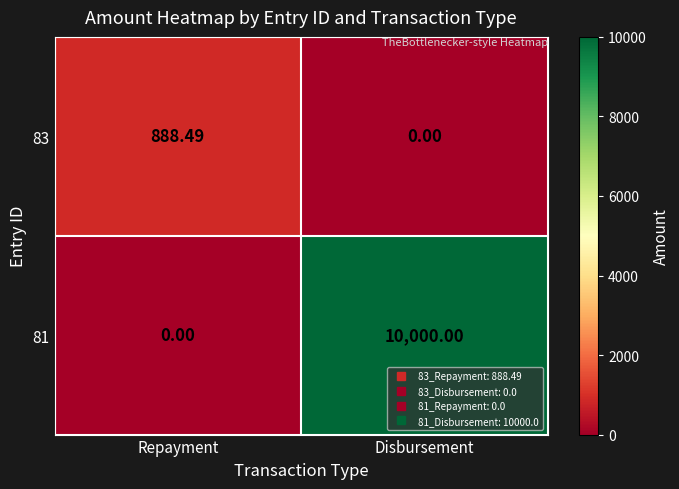

Which label corresponds to the largest value in the chart?

Disbursement